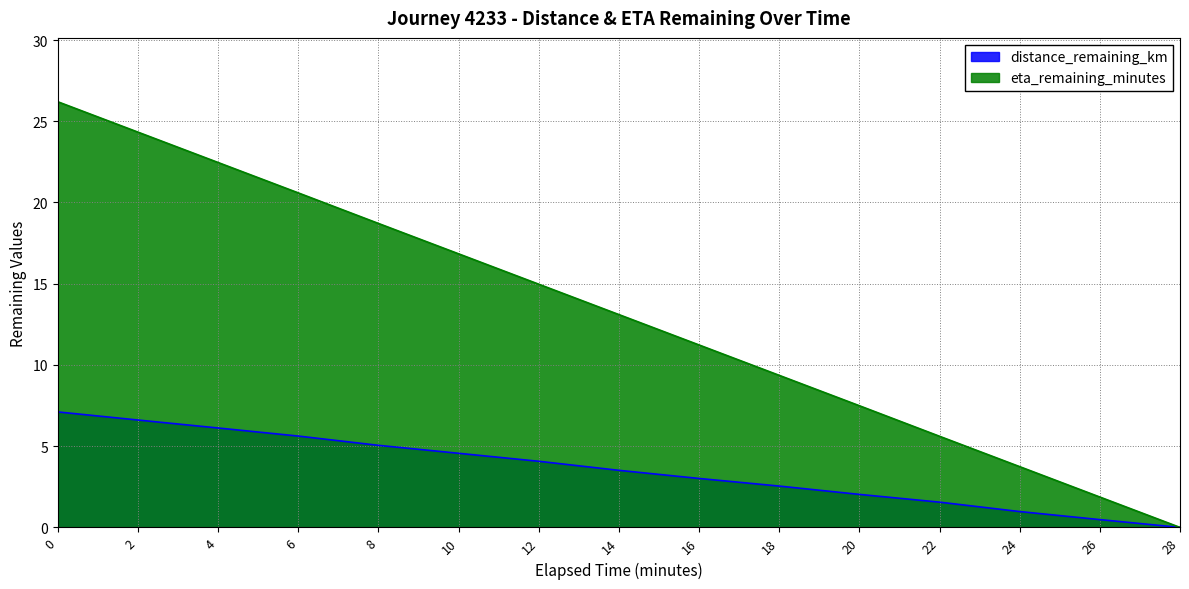

At how many categories does at least one series exceed 22?

3